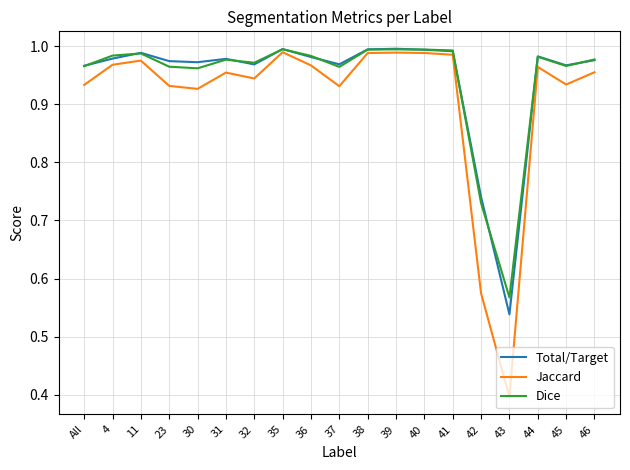

What position from the left is 46?

19